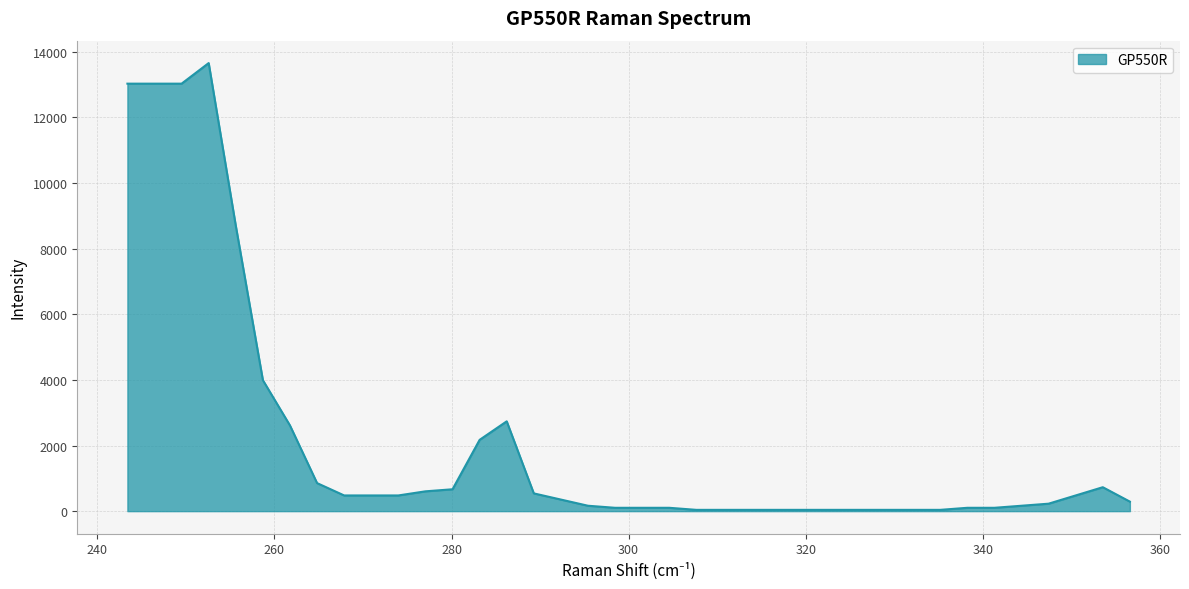

What is the maximum value shown in the chart?

13654.9